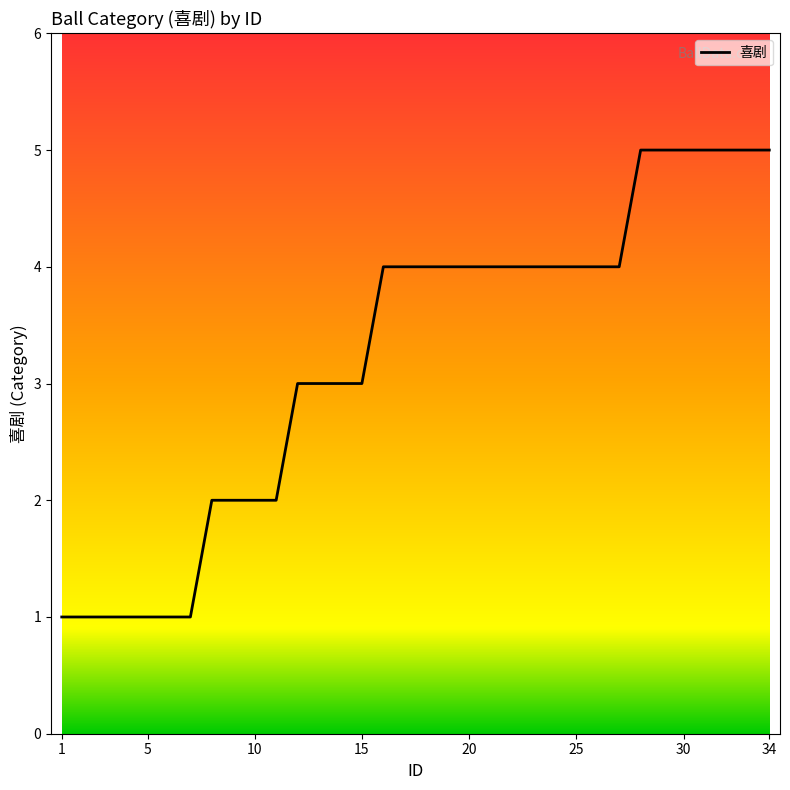

What is the greatest value displayed?

5